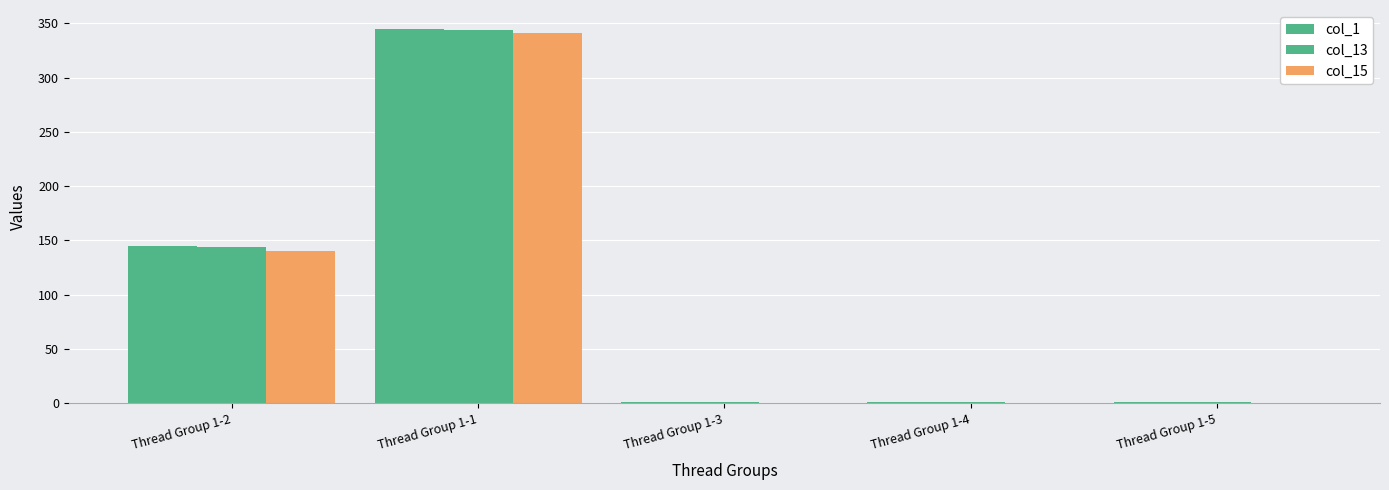

Are the bars grouped side by side (vs. stacked)?

Yes